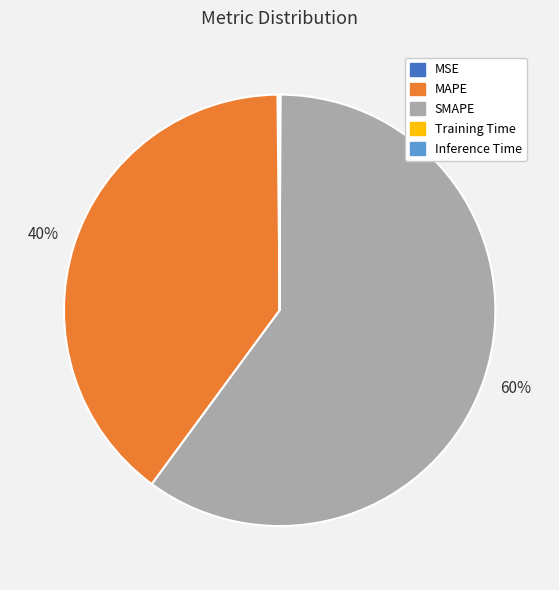

The MAPE slice represents 40% of the pie. True or false?

True